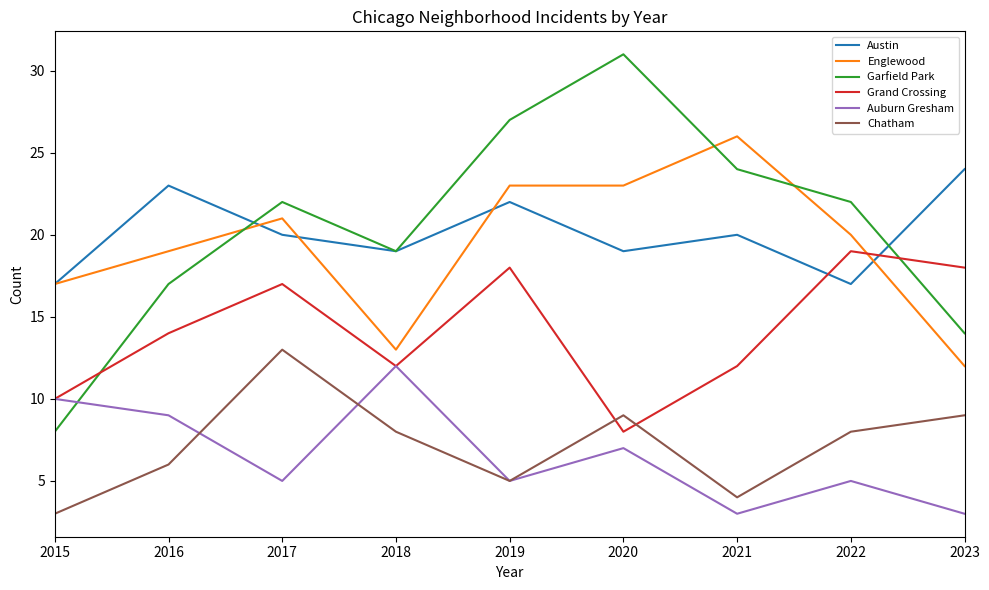

What is the highest value of the Garfield Park series?

31